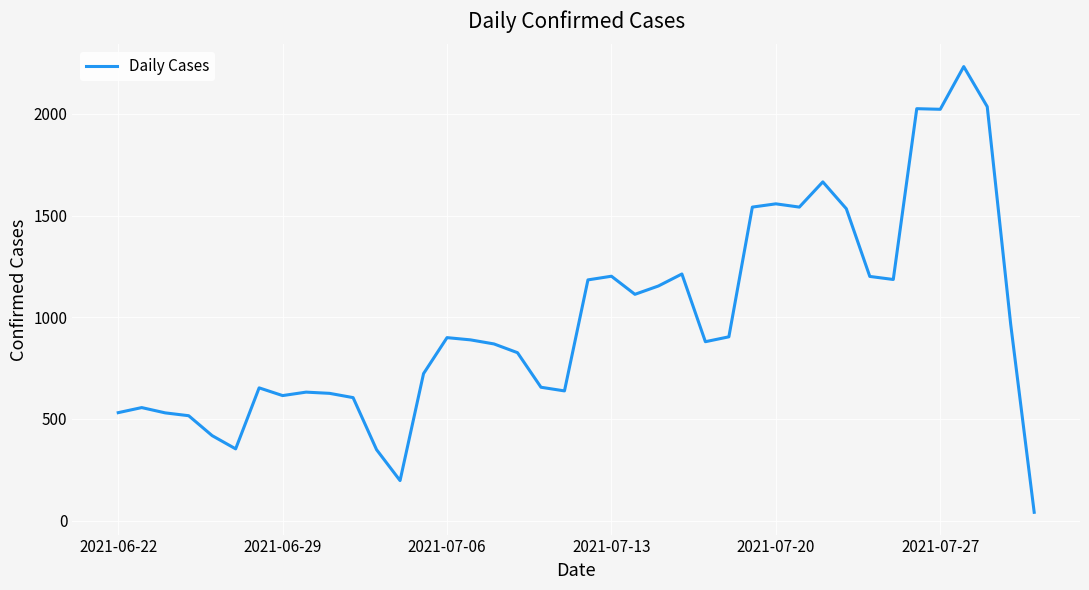

What is the sum of all values?

39285